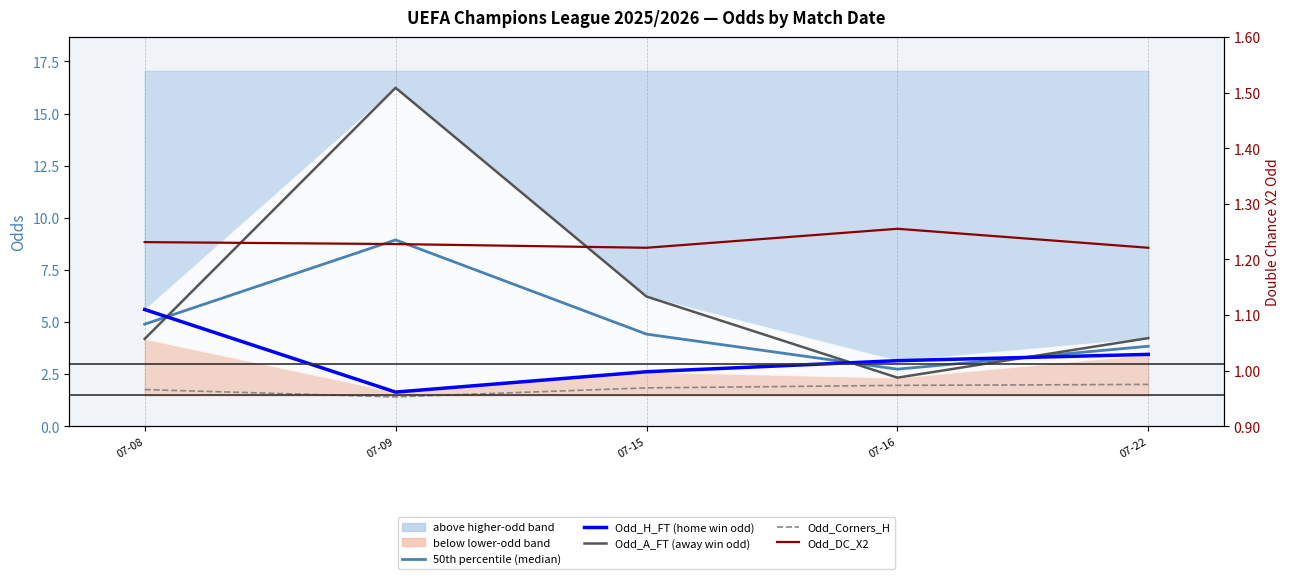

Which label corresponds to the smallest value in the chart?

07-15